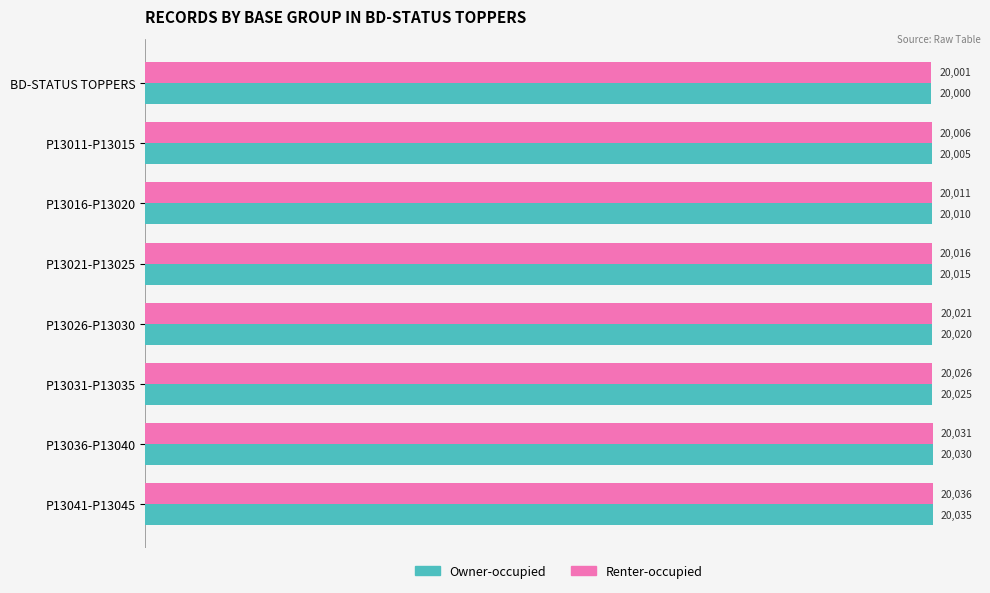

Which series has the largest total across all categories?

Renter-occupied